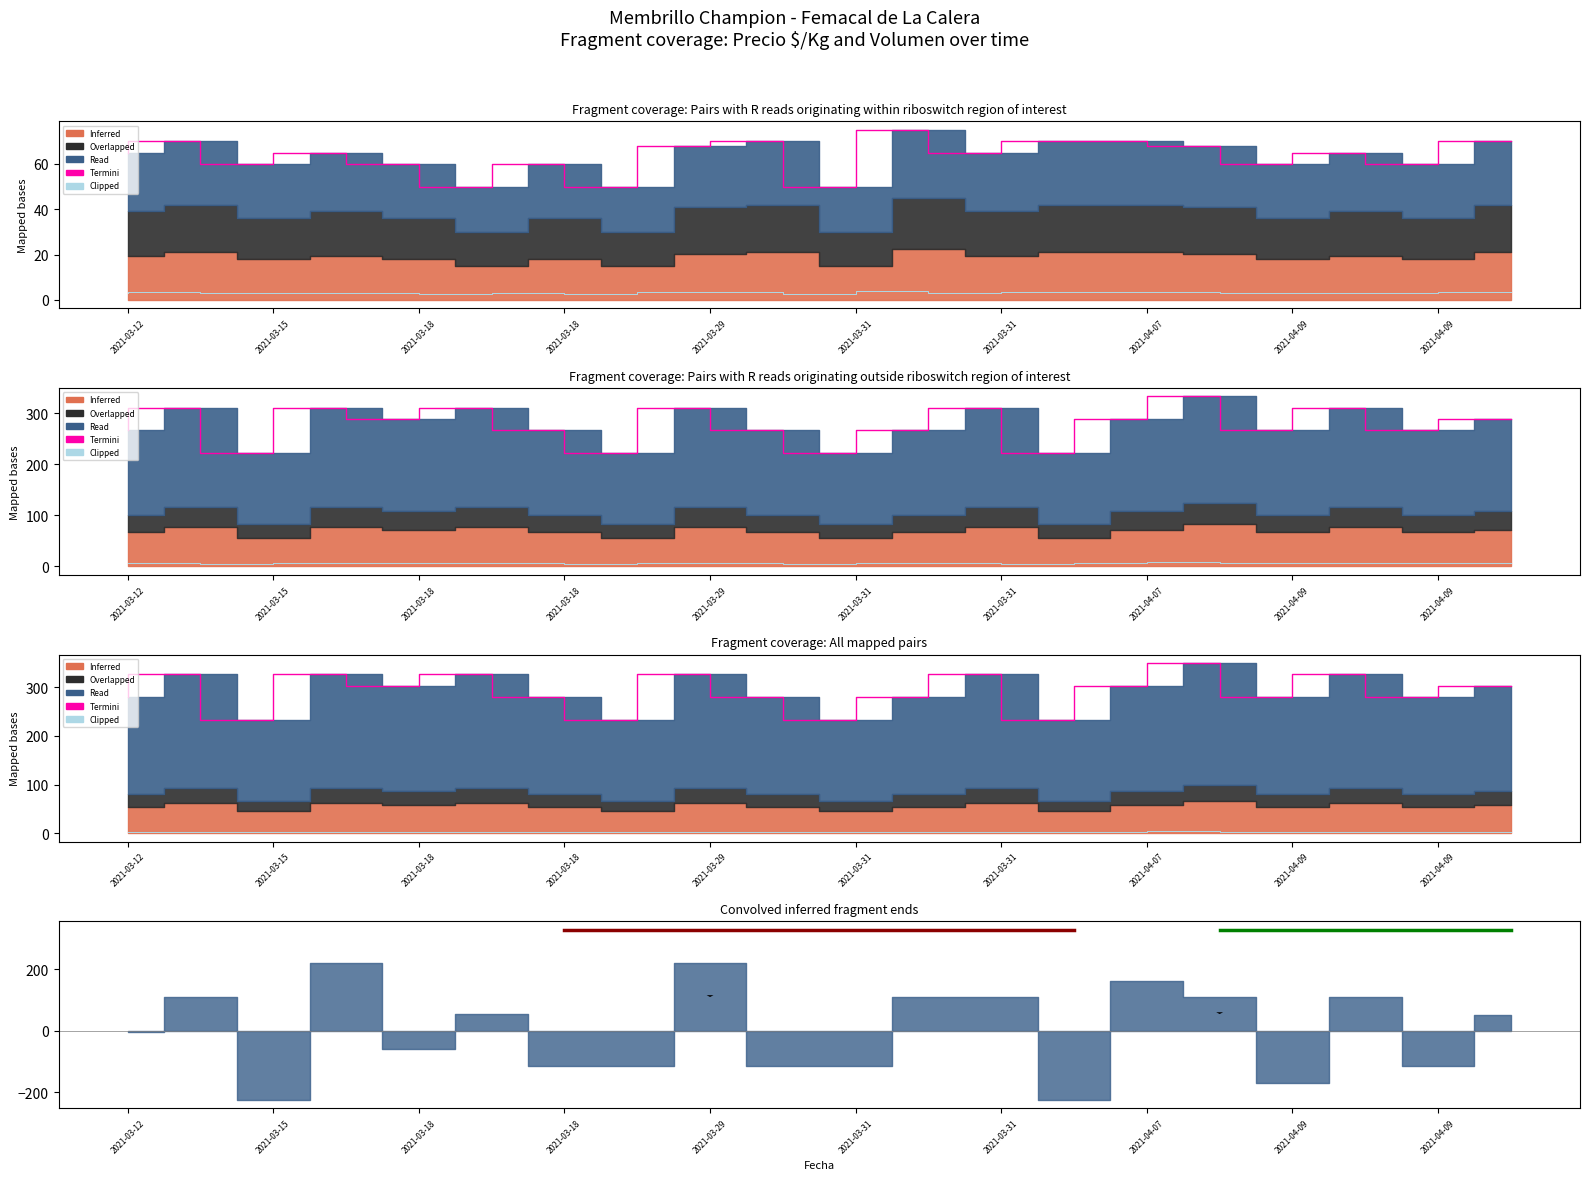

Between 13 and 2021-03-31, which is larger?

2021-03-31